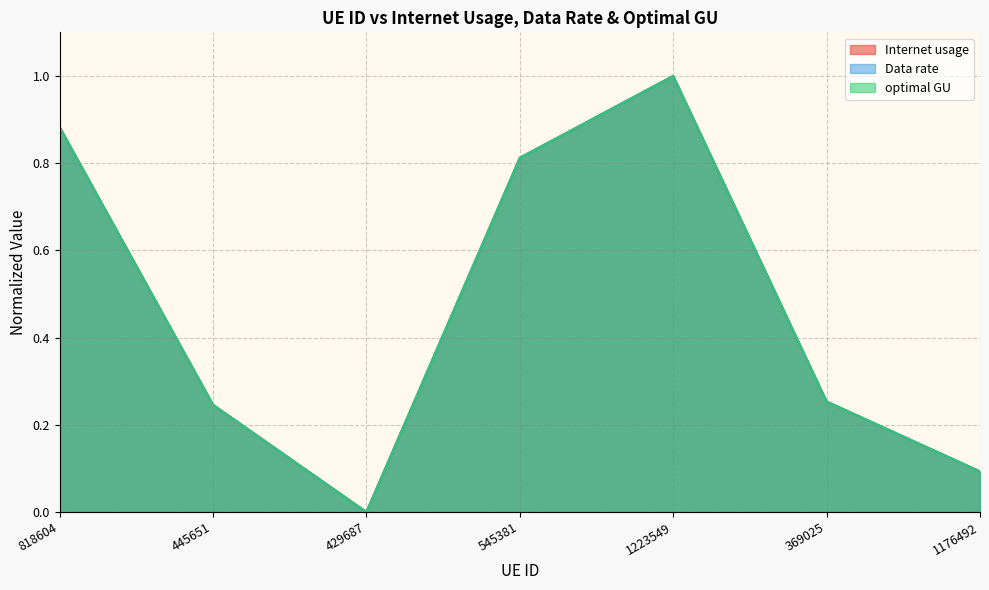

What is the total value across all series at 445651?

0.7